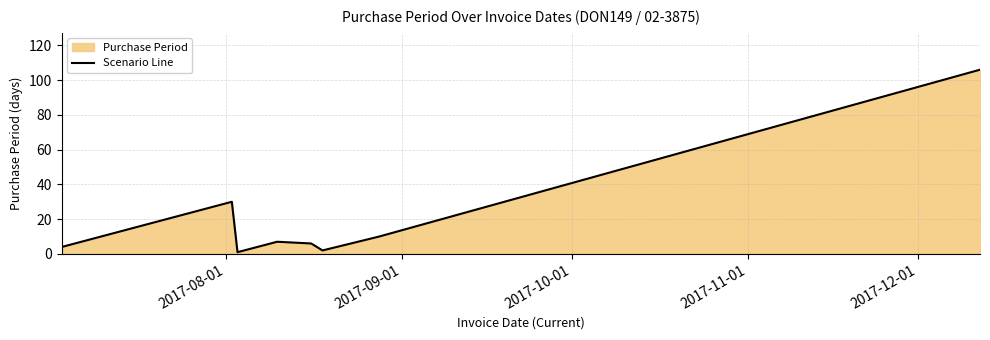

How many interior local valleys (lower than both neighbors) does the data have?

2